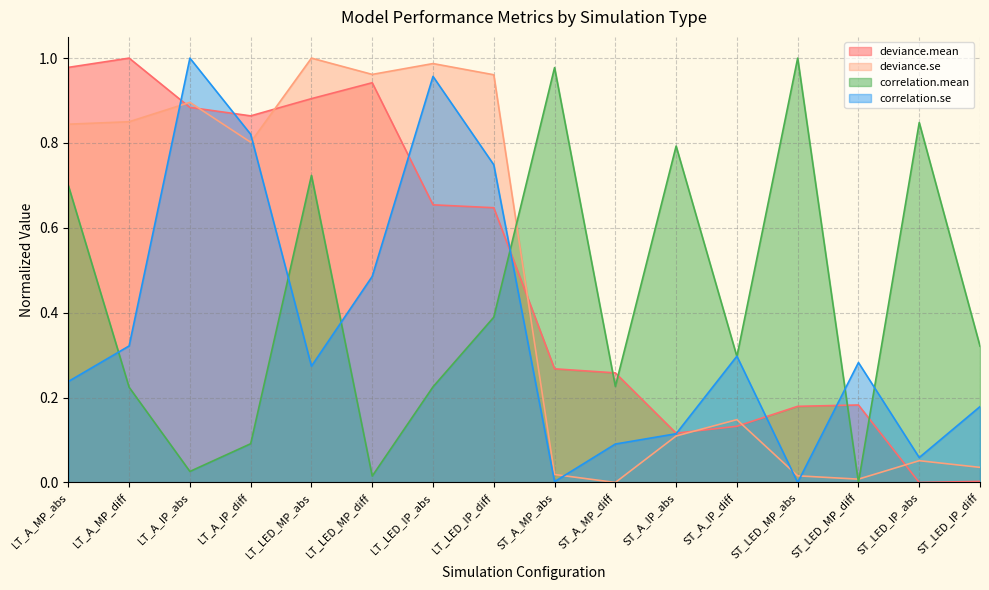

How many lines are shown in the chart?

4